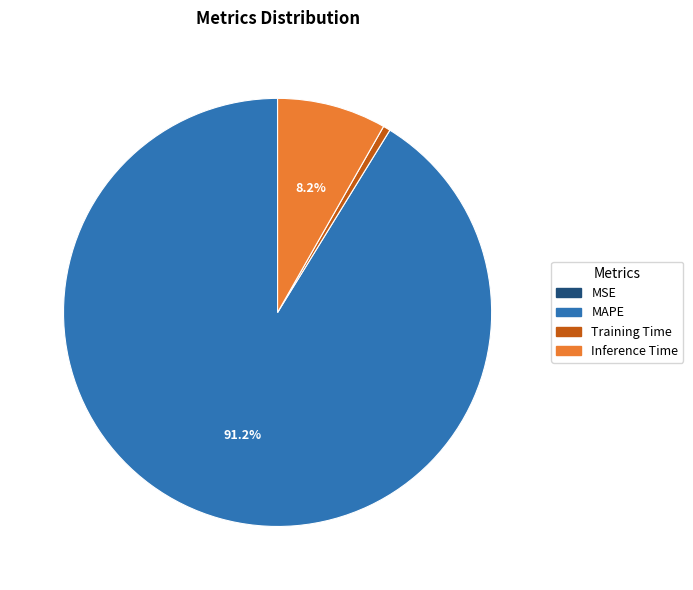

To the nearest percent, what portion does Training Time represent?

1%